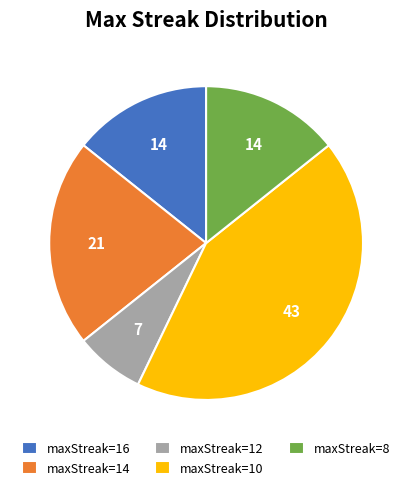

True or false: maxStreak=8 accounts for 27% of the total.

False